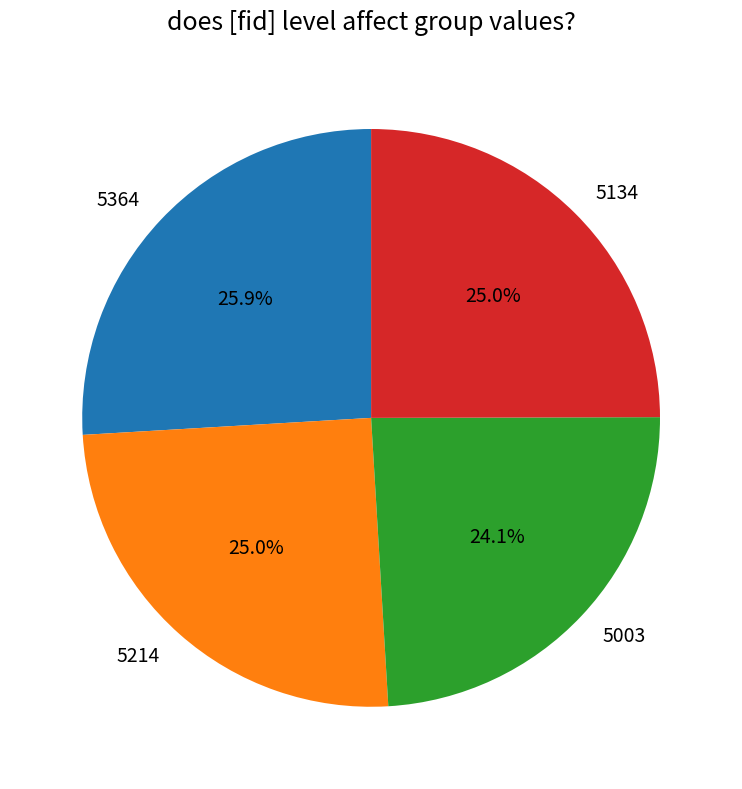

Is it true that 5134 is 25% of the pie?

True